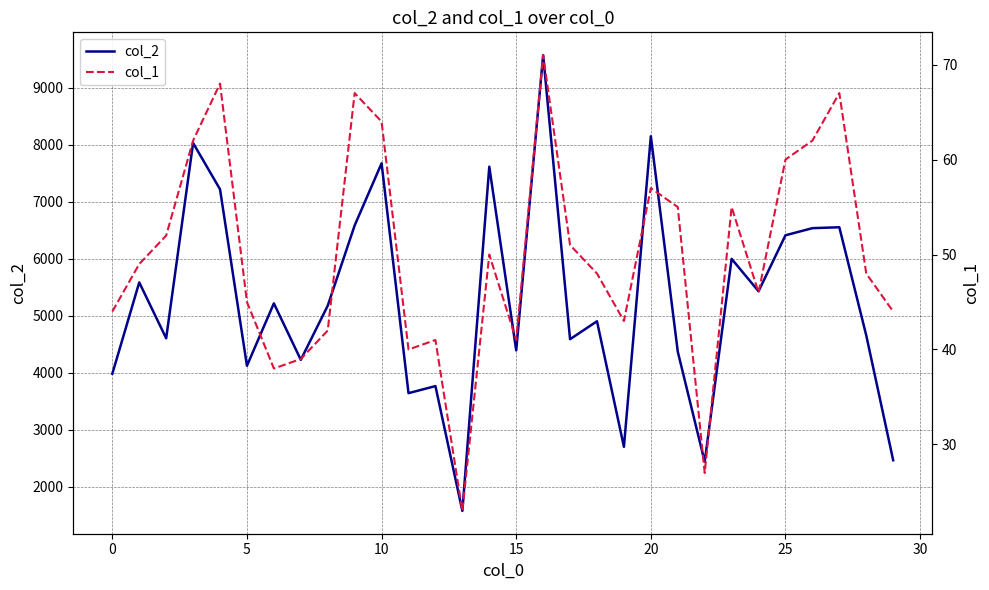

What are all the series names shown in the legend?

col_2, col_1